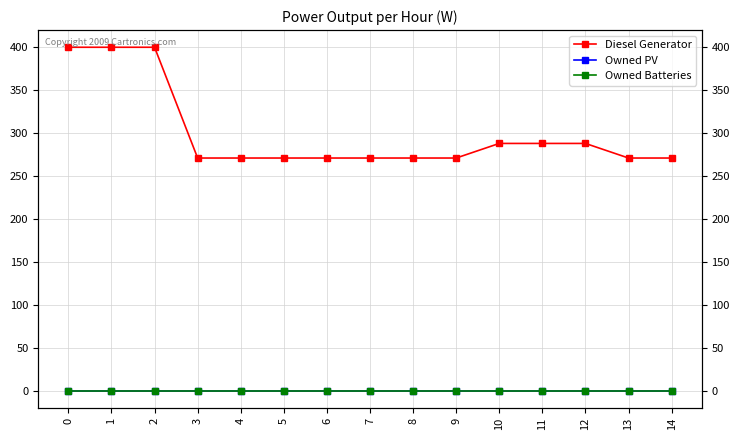

True or false: Diesel Generator and Owned PV intersect in this chart.

False